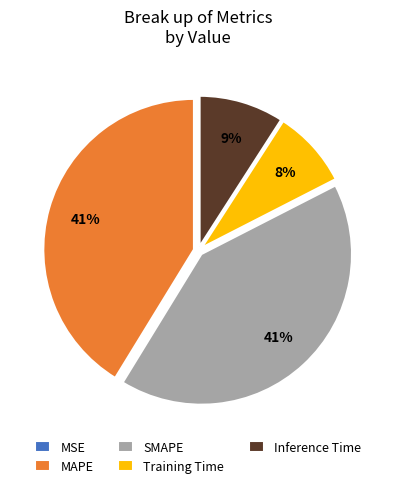

To the nearest percent, what is the difference between the MAPE and Training Time slice percentages?

33%